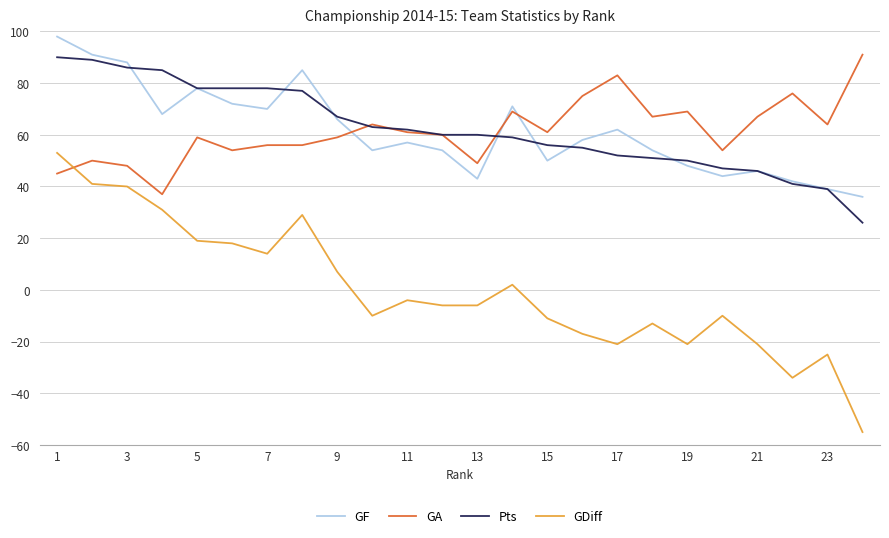

What is the maximum value shown in the chart?

98